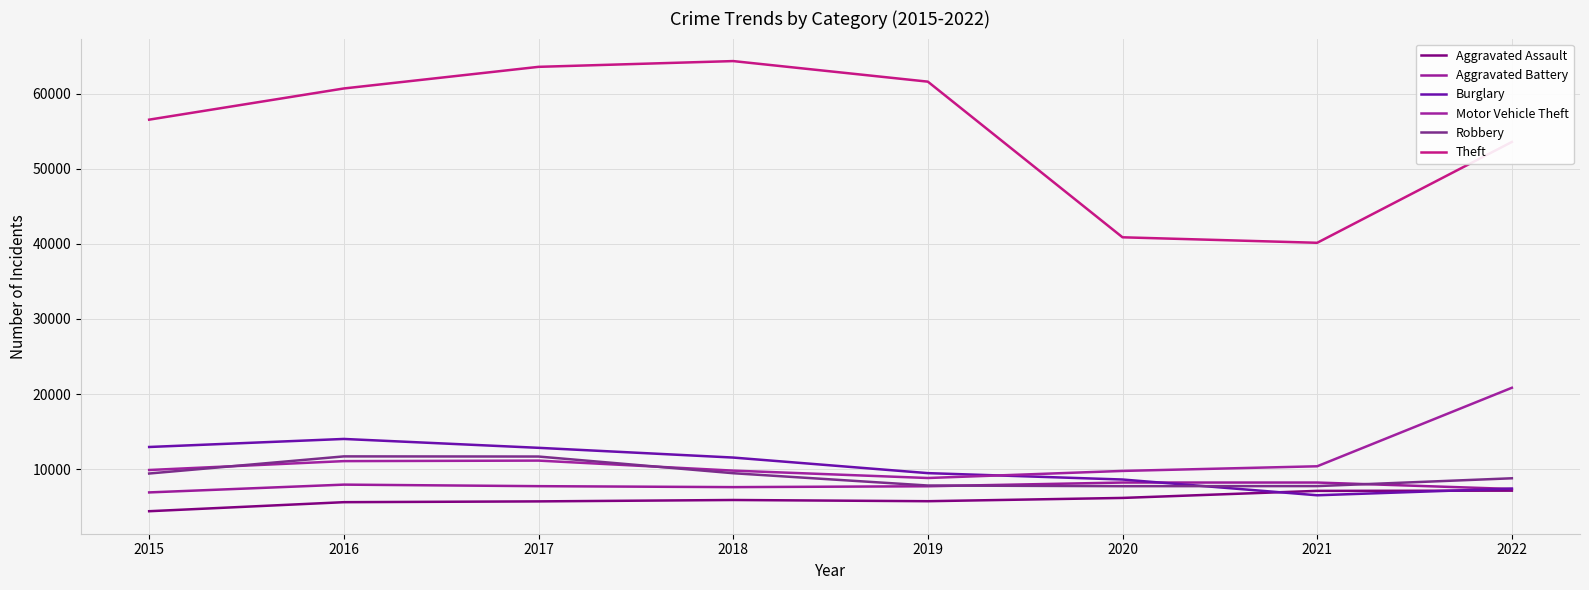

What is the maximum value shown in the chart?

64320